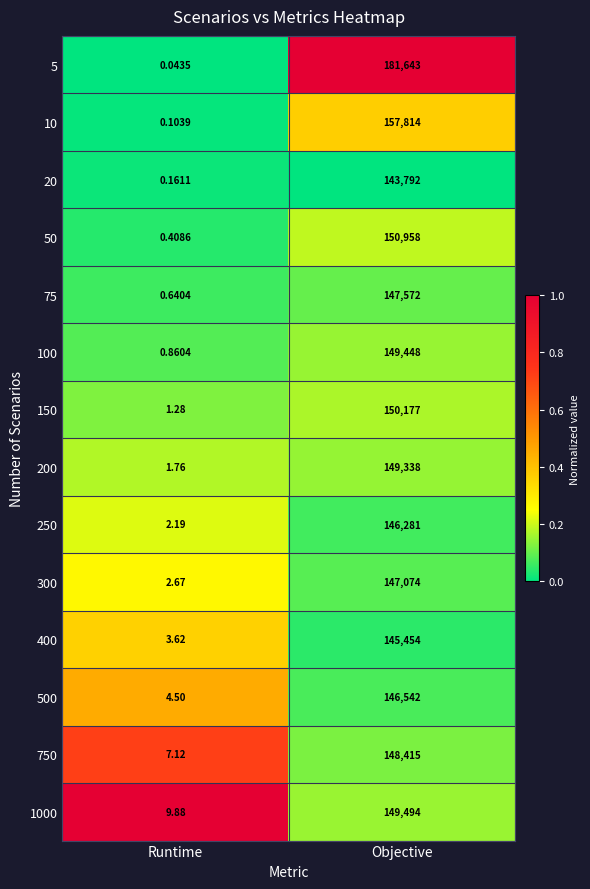

At which category is the sum across all series the highest?

Objective